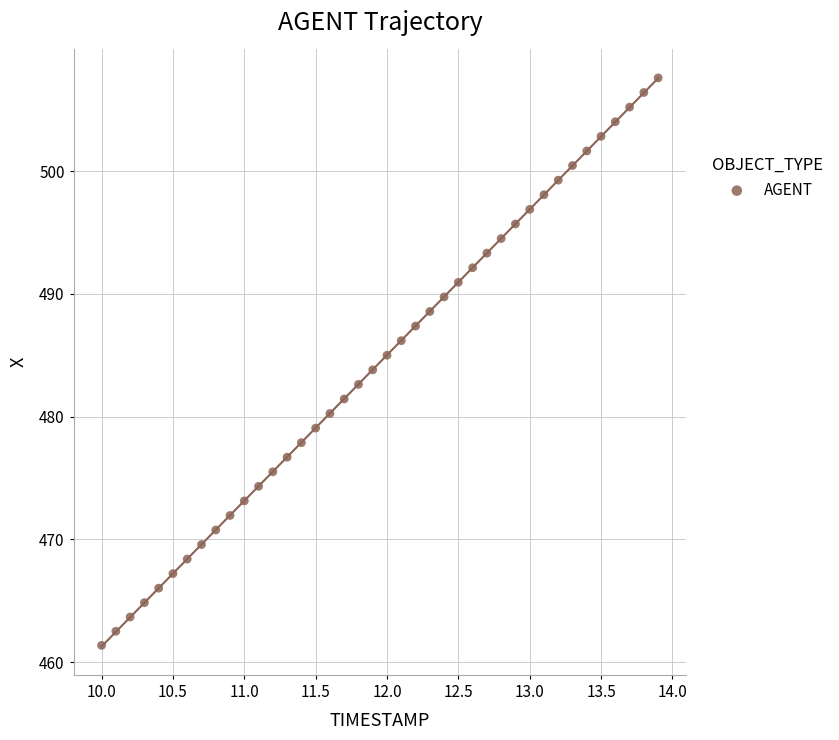

What is the range of Y values (max minus min)?

46.2